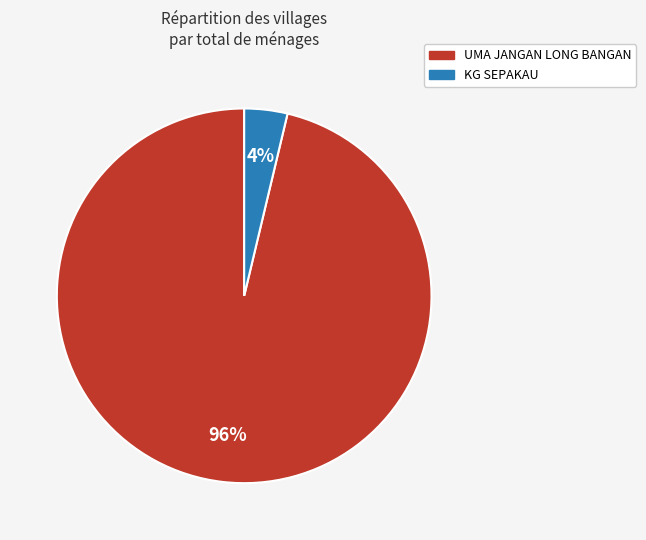

Between KG SEPAKAU and UMA JANGAN LONG BANGAN, which is larger?

UMA JANGAN LONG BANGAN